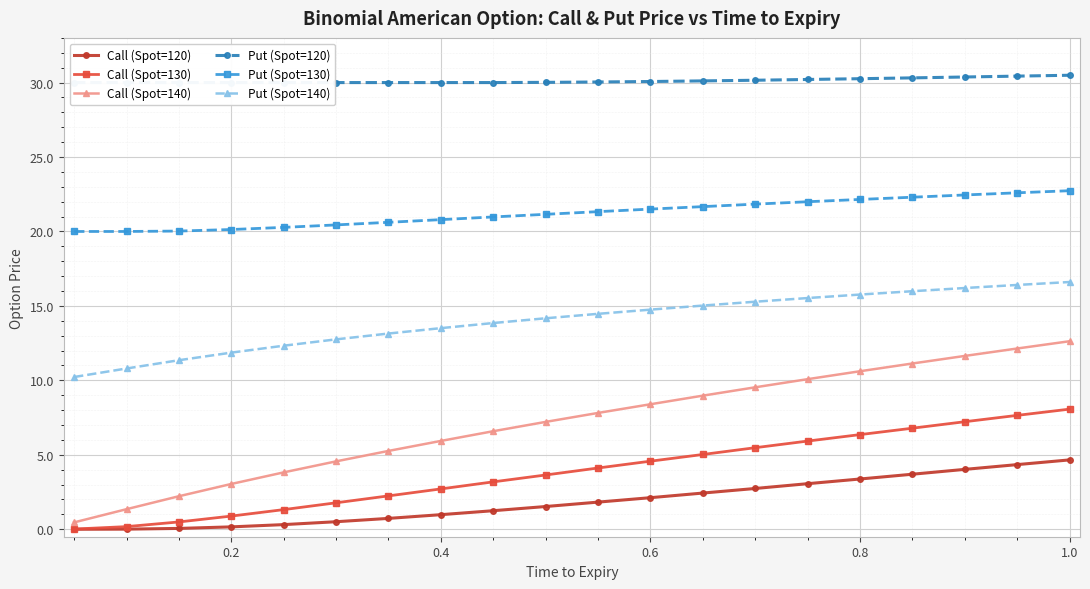

What is the greatest value displayed?

30.5